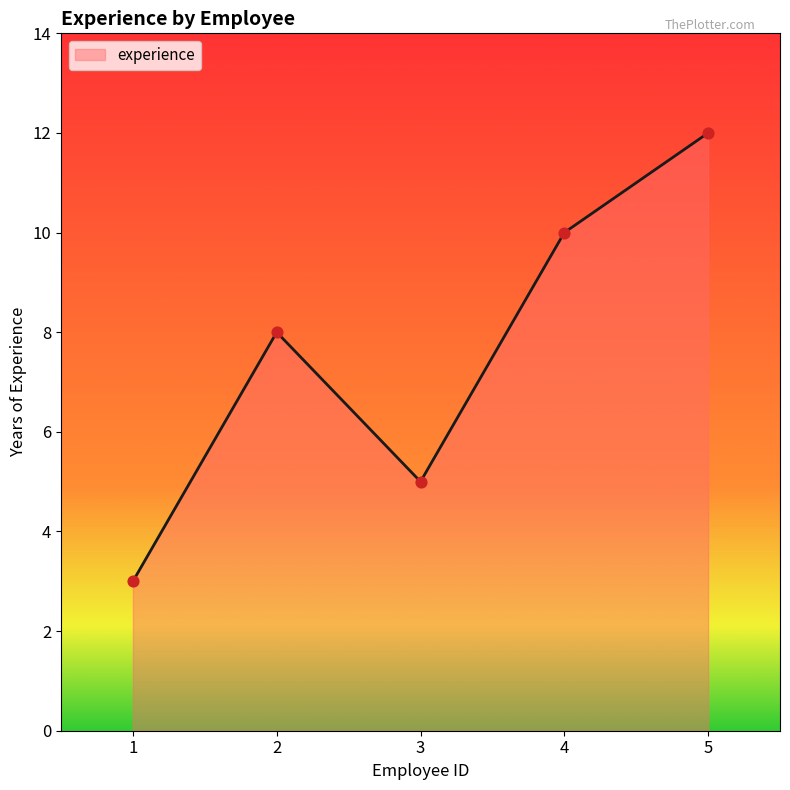

Which has a higher value, 2 or 4?

4